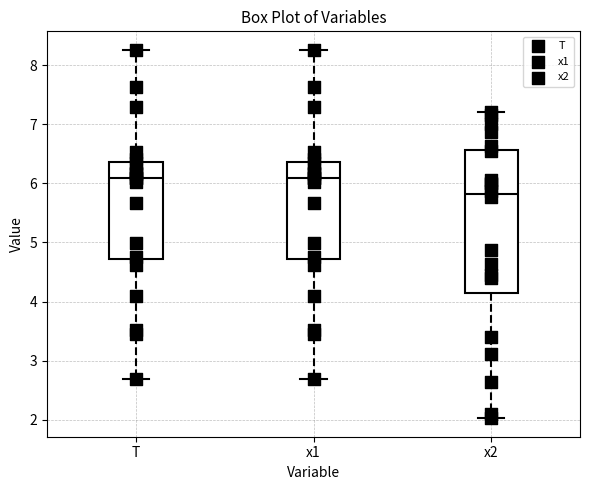

Reading left to right, transcribe this box plot: for each box, give where its median line is, the range the box spans, and where its two whiskers end, as read against the y-axis. The values are not printed on the chart, so give them approximately, as read against the axis.

T: median 6.1, box 4.7 to 6.4, whiskers 2.7 to 8.3
x1: median 6.1, box 4.7 to 6.4, whiskers 2.7 to 8.3
x2: median 5.8, box 4.2 to 6.6, whiskers 2.0 to 7.2